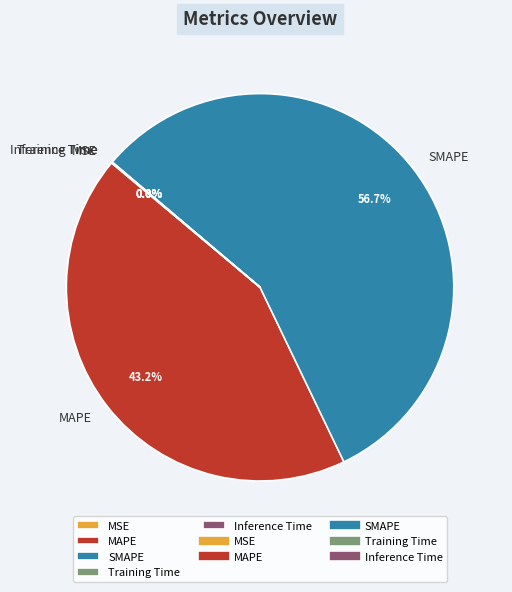

What is the majority slice?

SMAPE